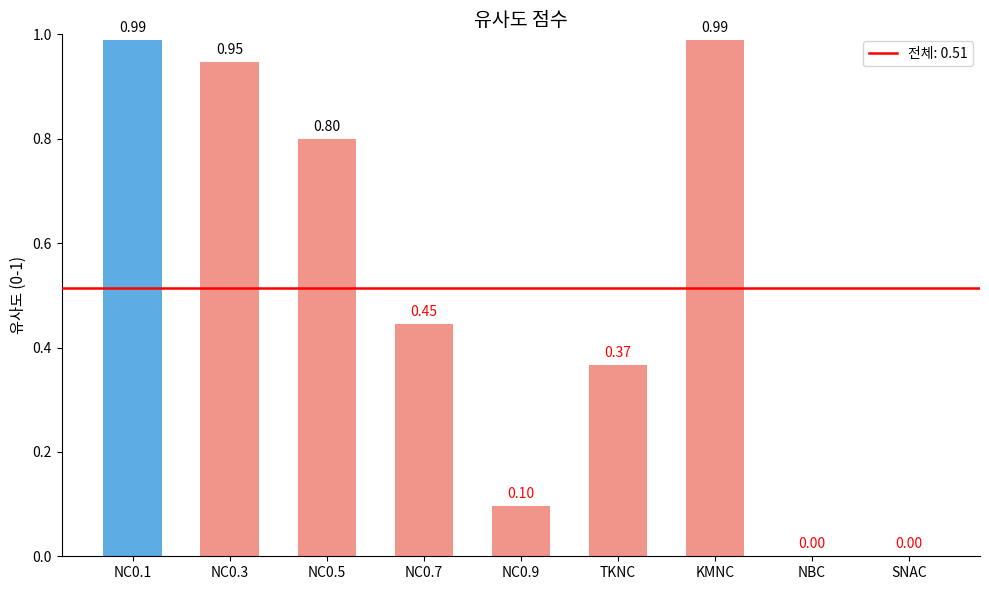

Between NBC and KMNC, which is larger?

KMNC